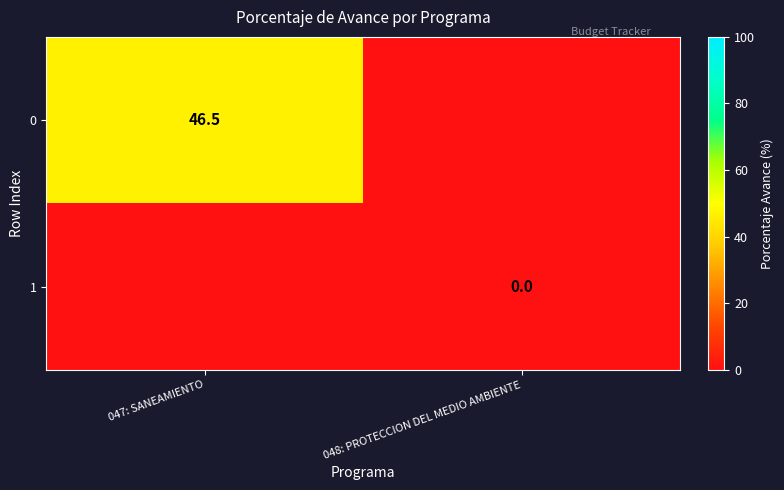

The value of 0 at 047: SANEAMIENTO is 67.0. True or false?

False